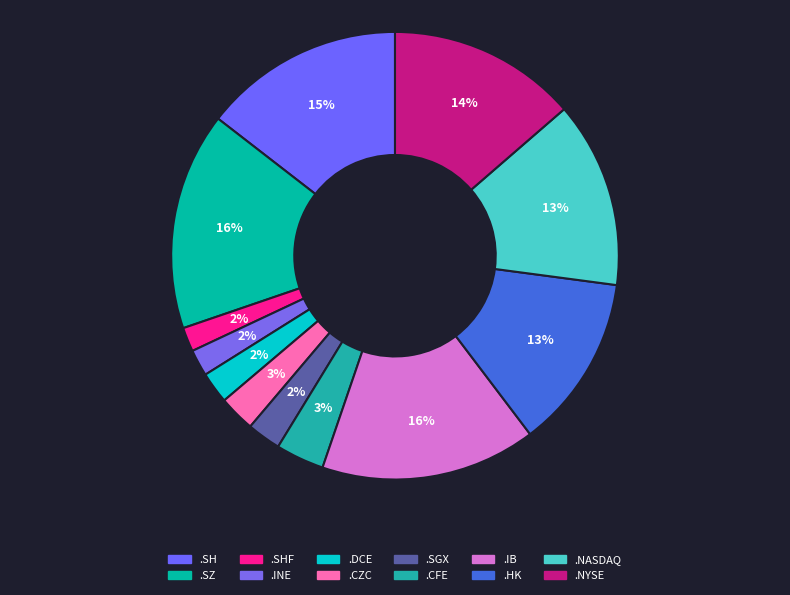

Rank the categories by value from lowest to highest.

.SHF, .INE, .DCE, .SGX, .CZC, .CFE, .HK, .NASDAQ, .NYSE, .SH, .IB, .SZ